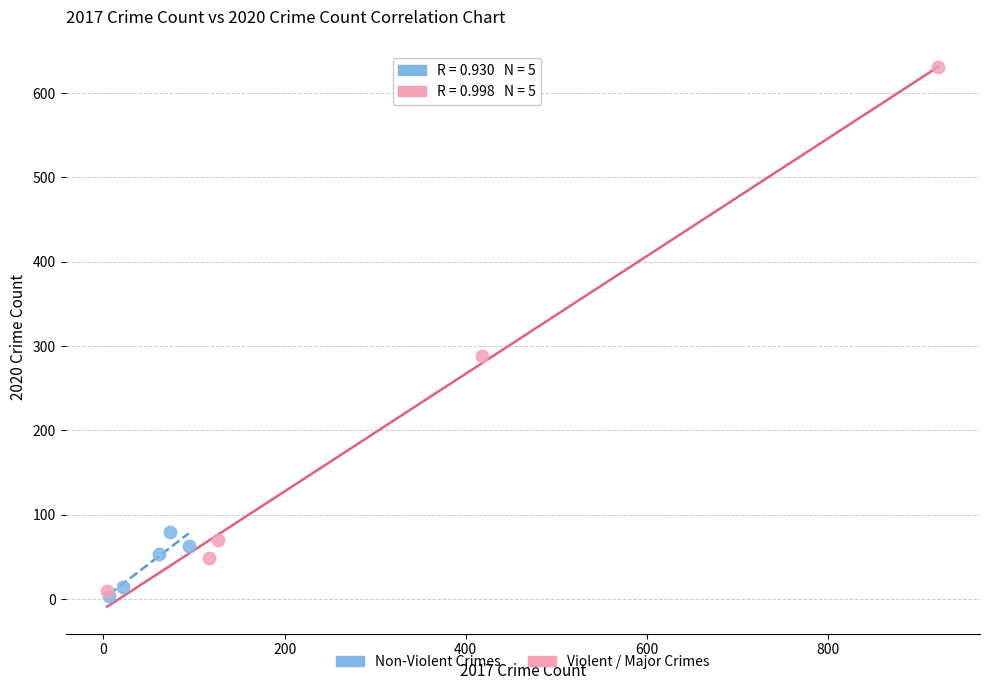

Which series has the largest Y range (max minus min)?

Violent / Major Crimes